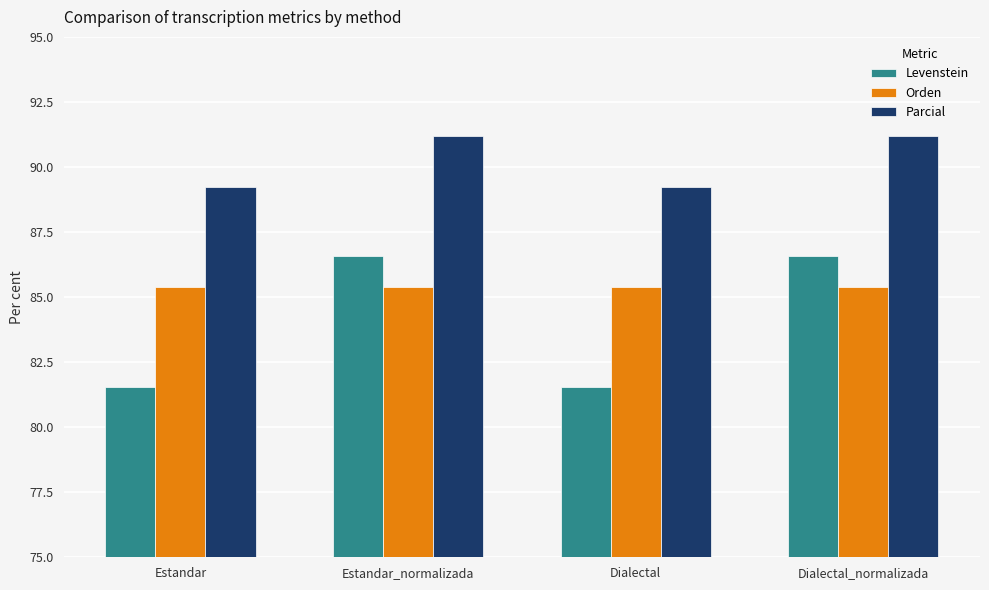

Which series has the largest total across all categories?

Parcial